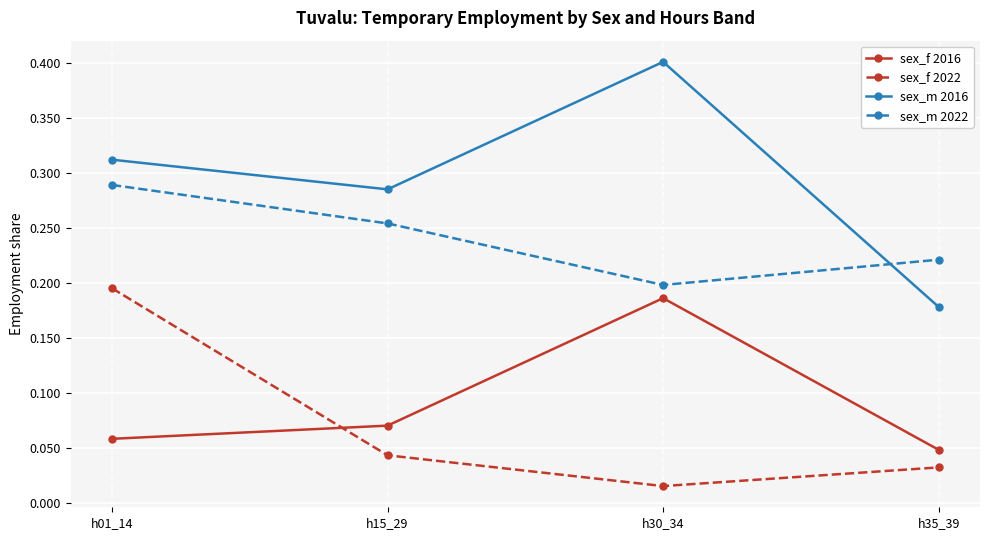

Rank the series by their maximum value, from highest to lowest.

sex_m 2016, sex_m 2022, sex_f 2022, sex_f 2016